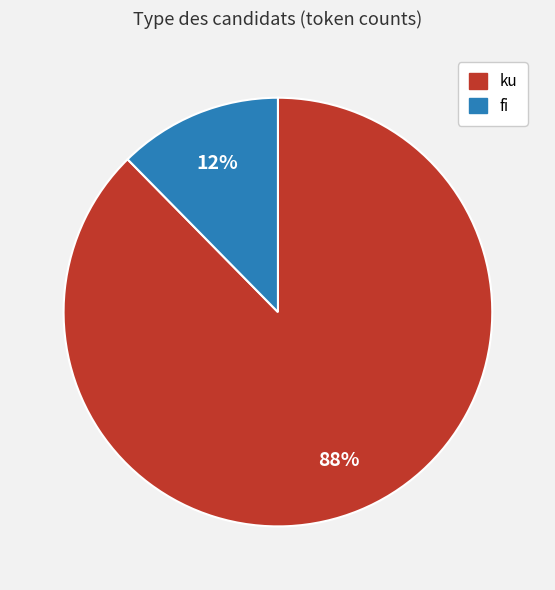

Which has a higher value, ku or fi?

ku